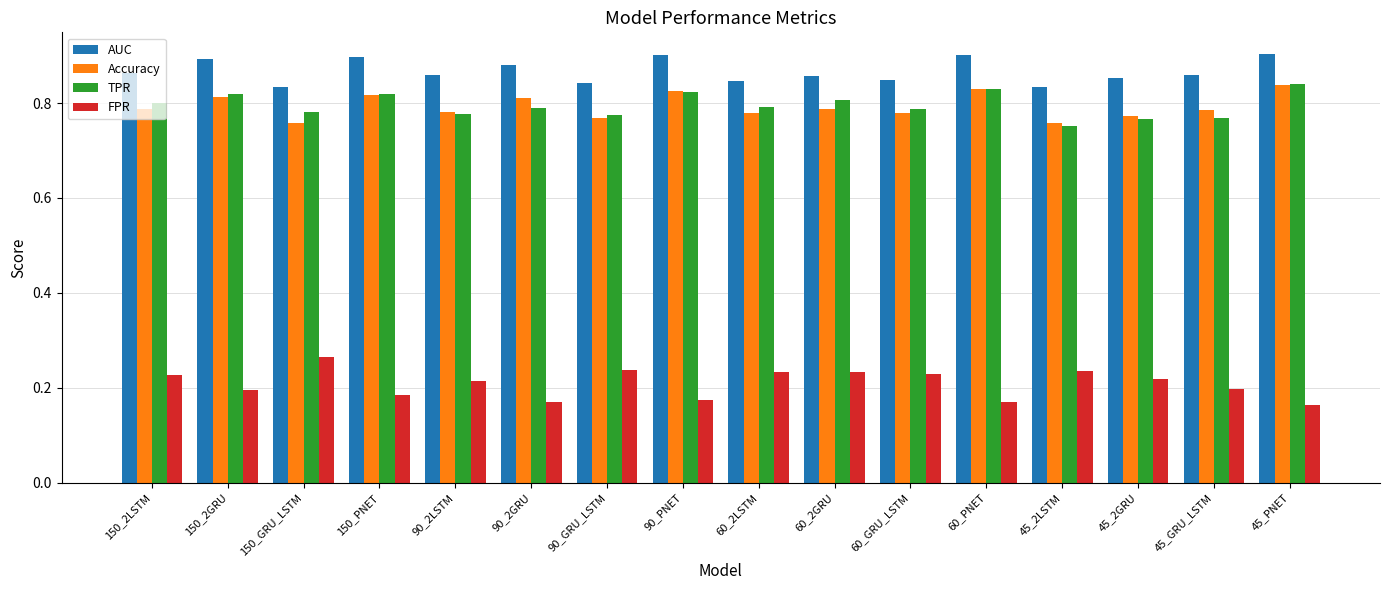

How many AUC values are between 0 and 1?

16